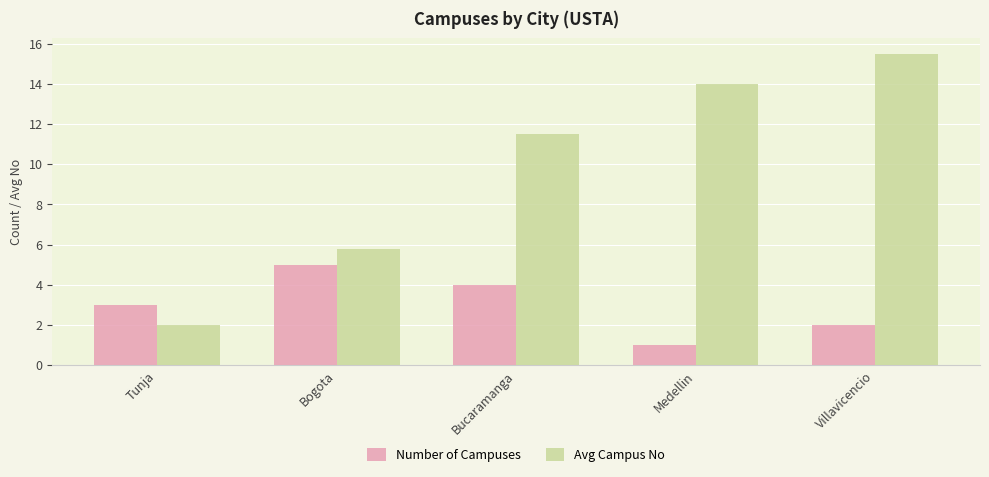

The value of Avg Campus No at Tunja is 2.0. True or false?

True